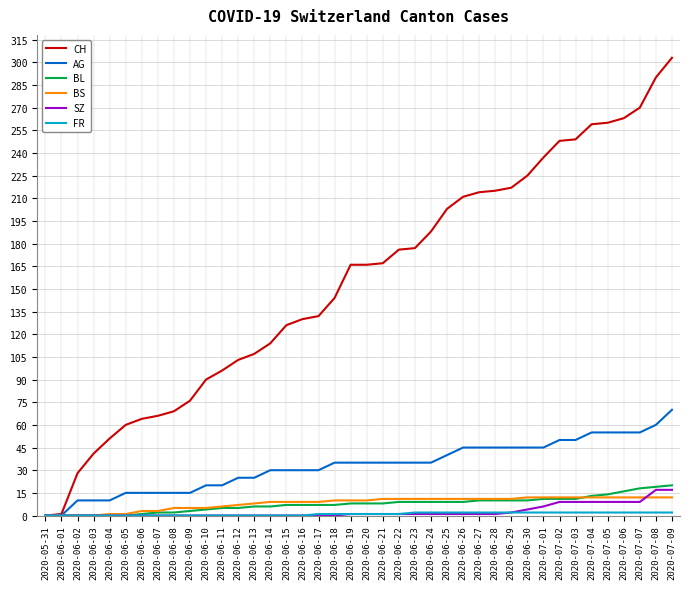

Which category has the highest value across all series?

2020-07-09